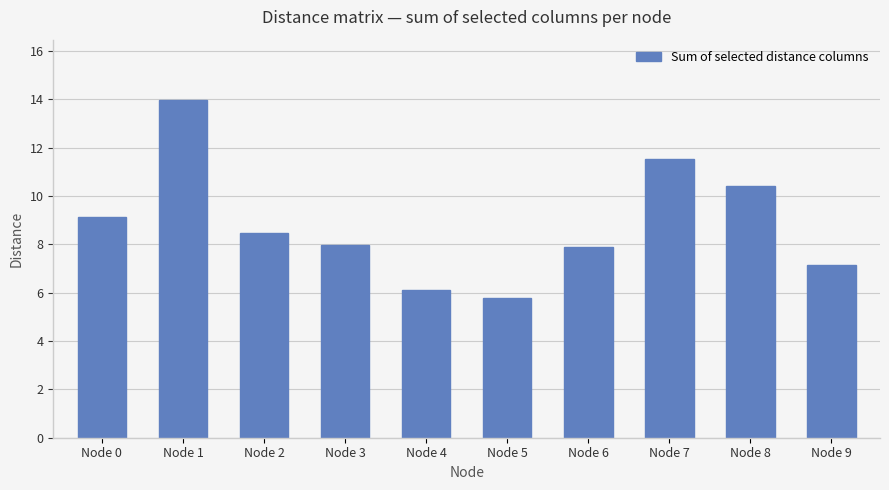

The chart shows a value of 14.0 at Node 1. True or false?

True